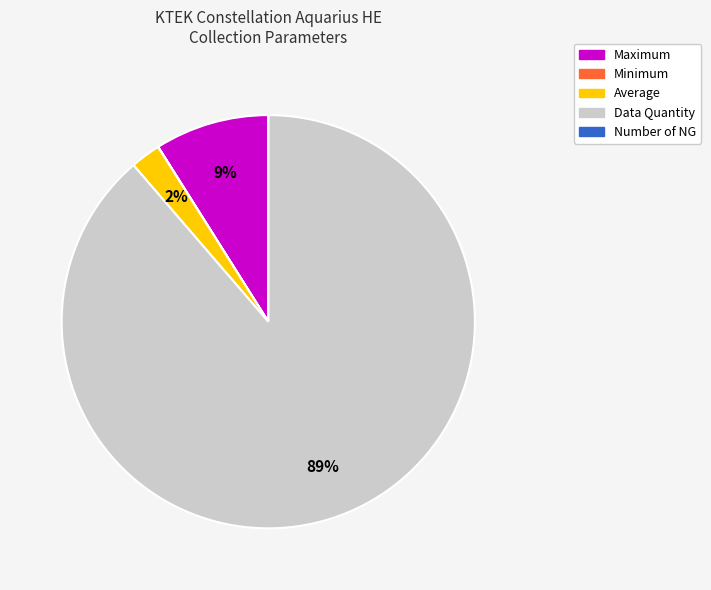

Is the sum of Average and Data Quantity greater than half?

Yes